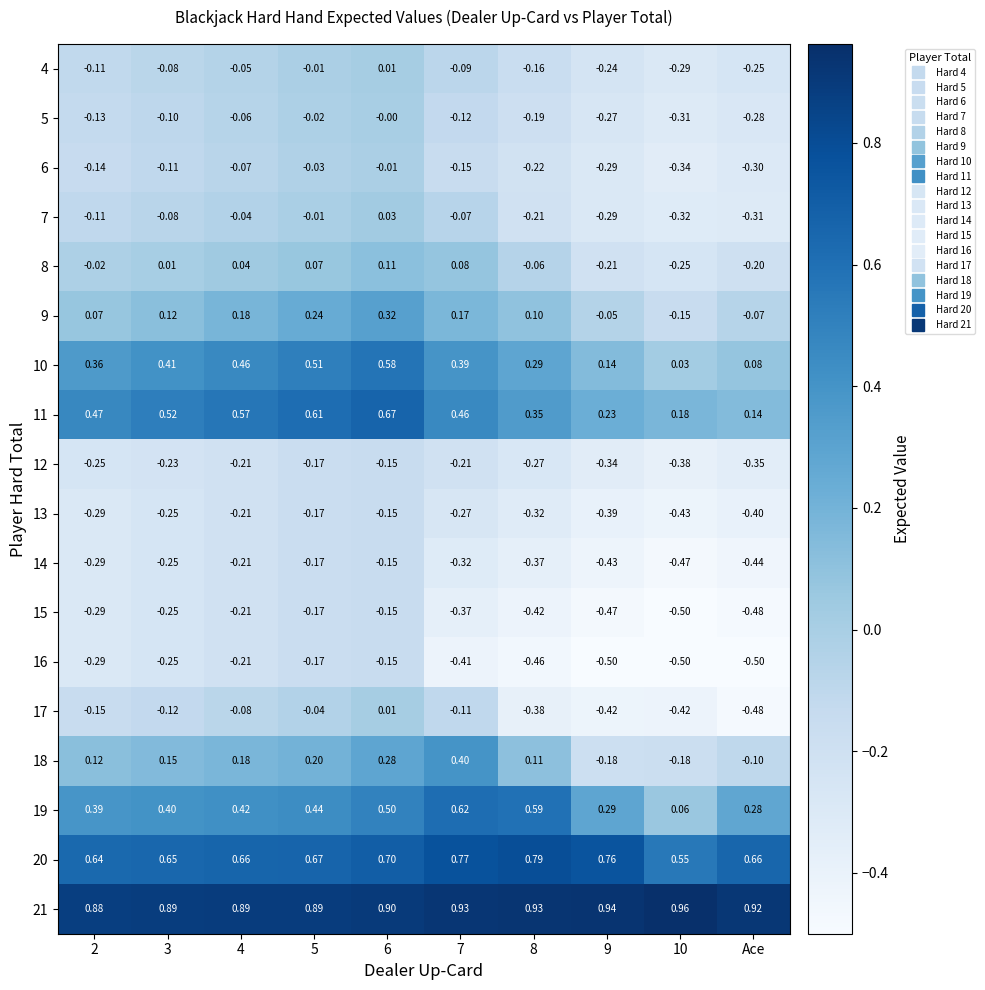

At how many categories does at least one series exceed 0?

10